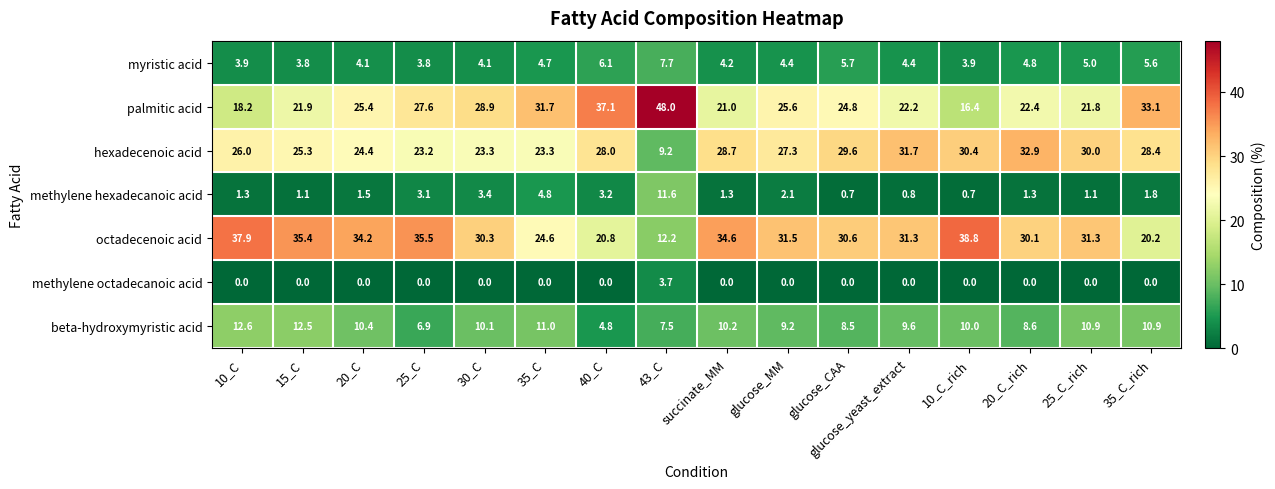

What is the sum of all octadecenoic acid values?

479.3